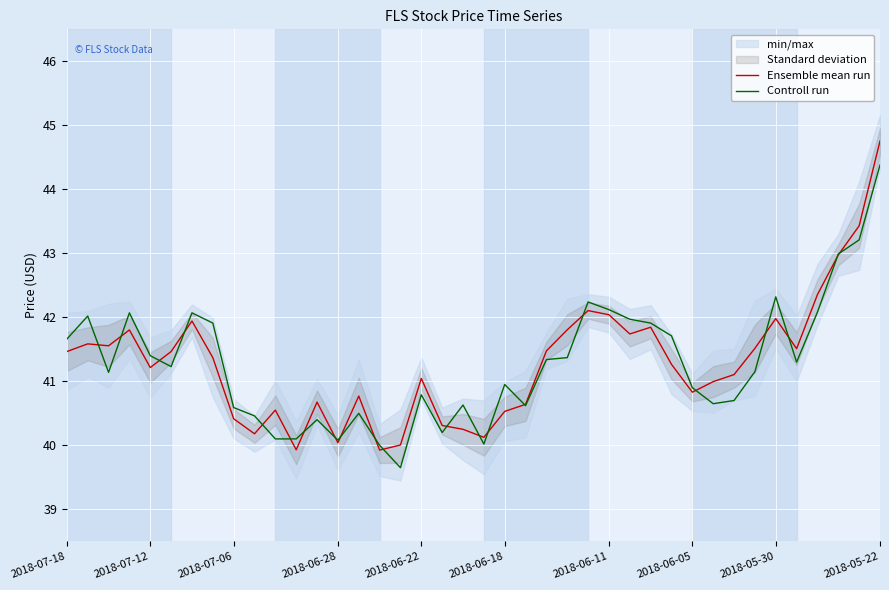

Which series has the largest total across all categories?

Ensemble mean run